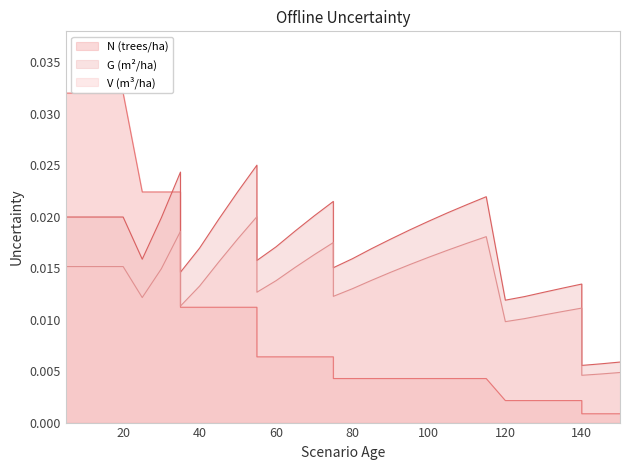

Is the value of V_con_corteza at 80 greater than the value of G at 90?

No